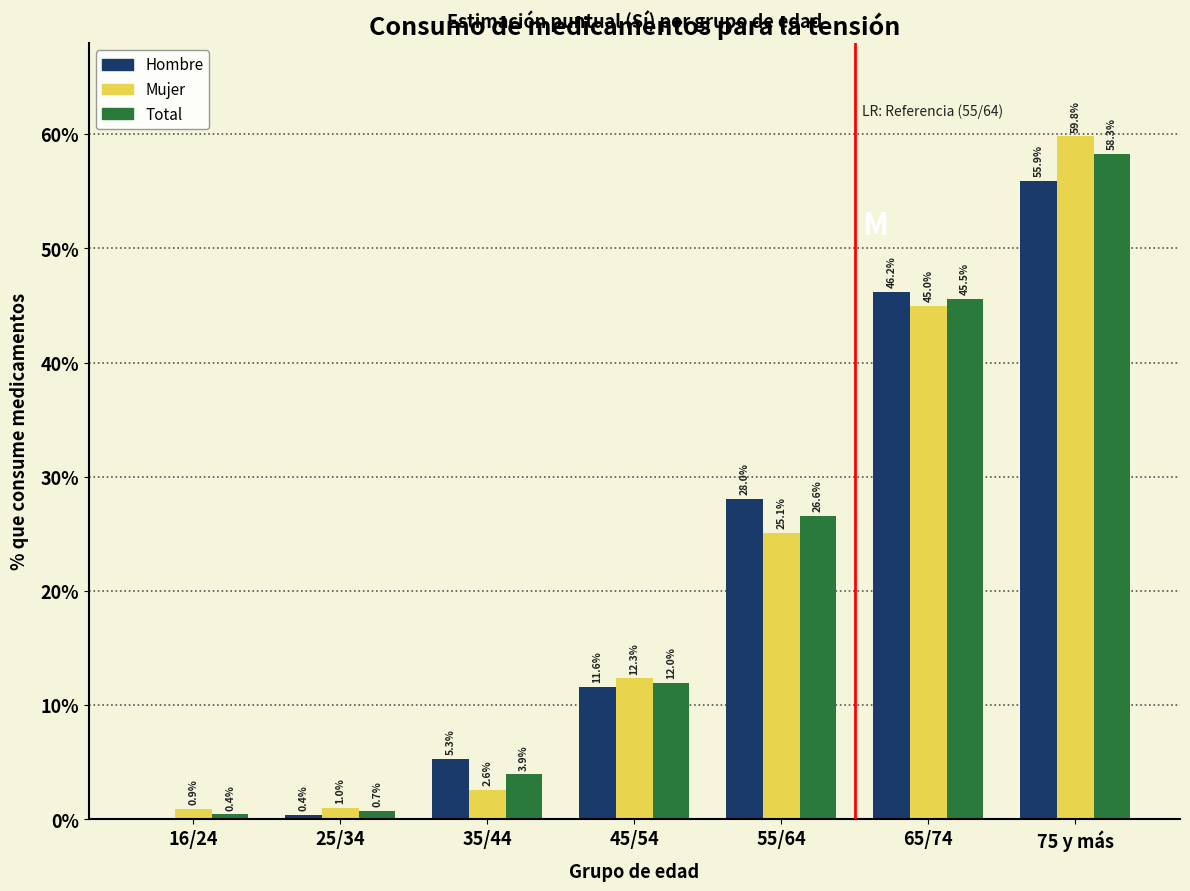

At which category is the sum across all series the highest?

75 y más